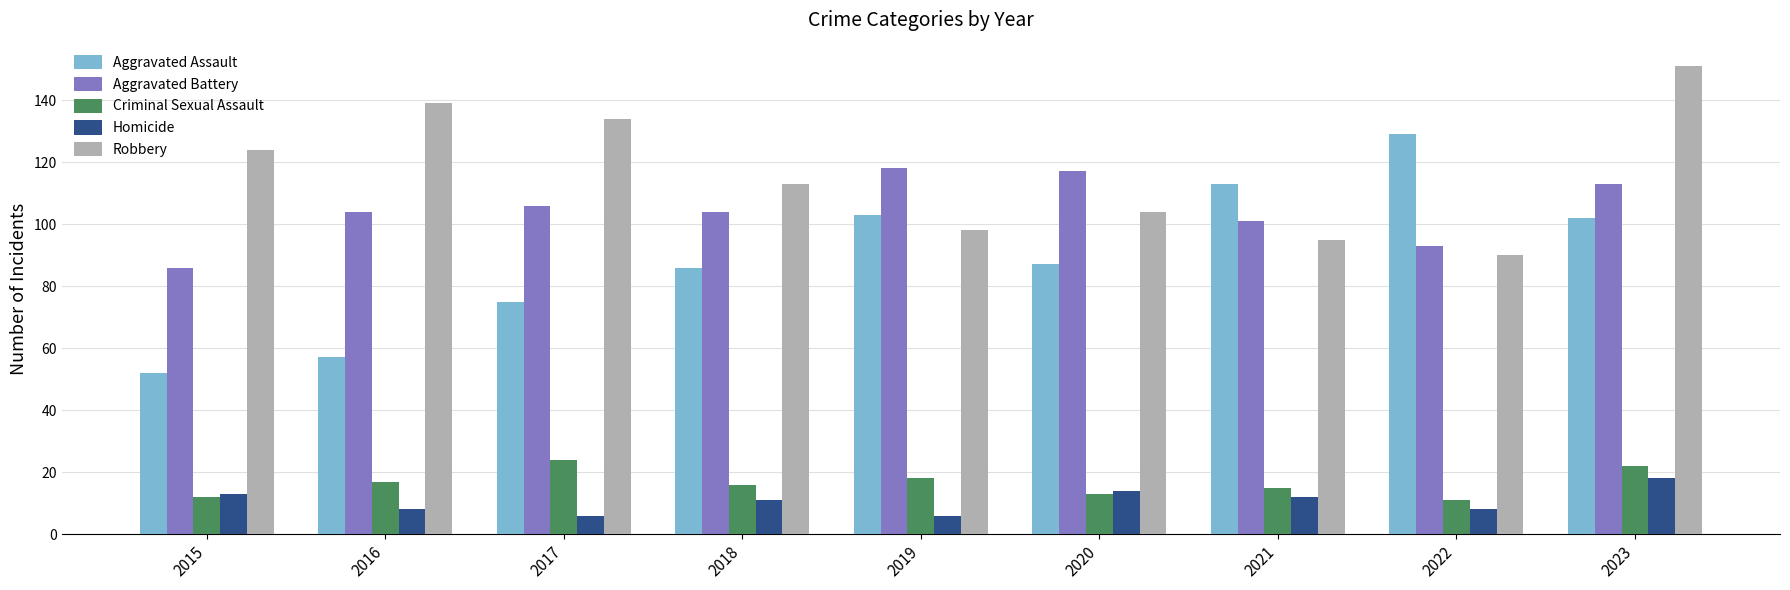

What is the difference between the maximum and second lowest values in the Criminal Sexual Assault series?

12